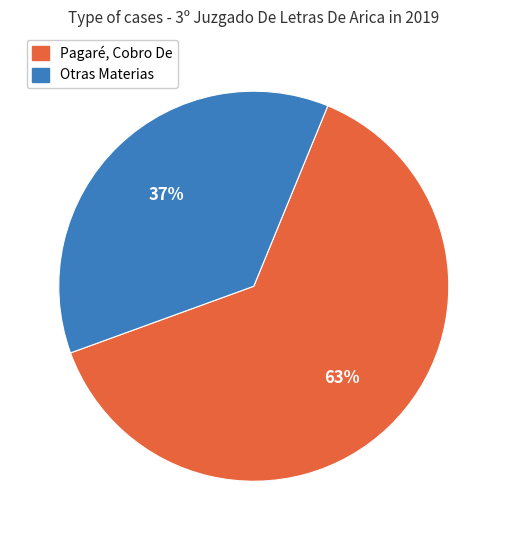

Rank the categories by value from highest to lowest.

Pagaré, Cobro De, Otras Materias